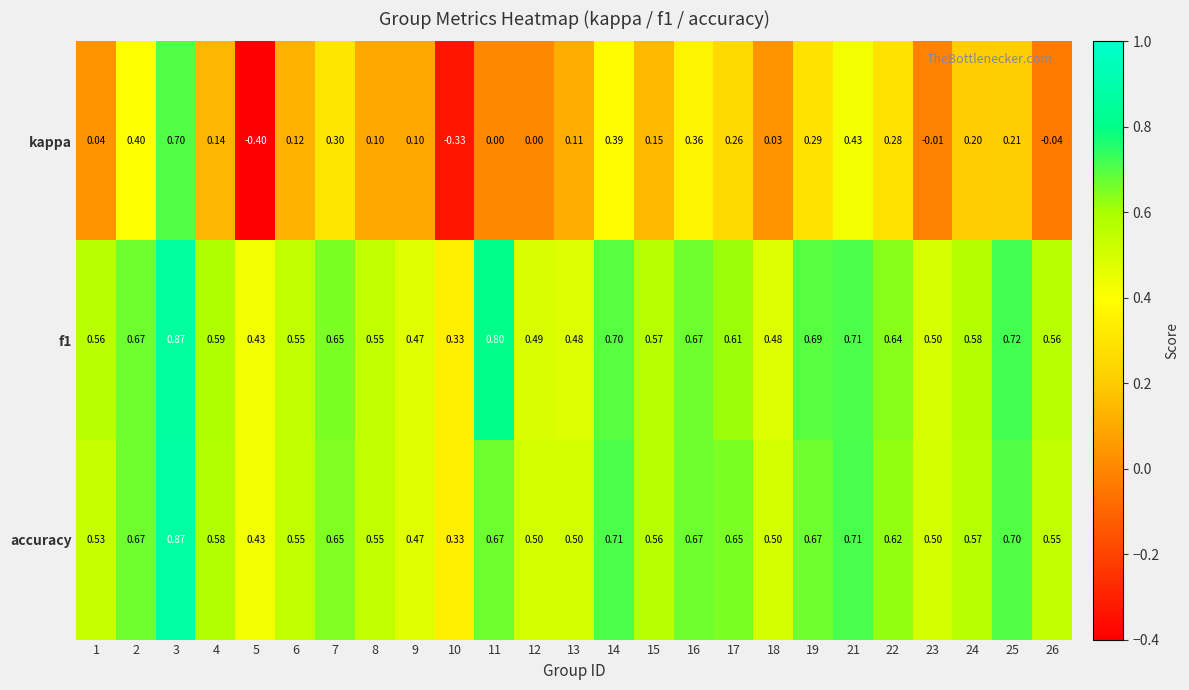

Which series changed the most between 12 and 22?

kappa